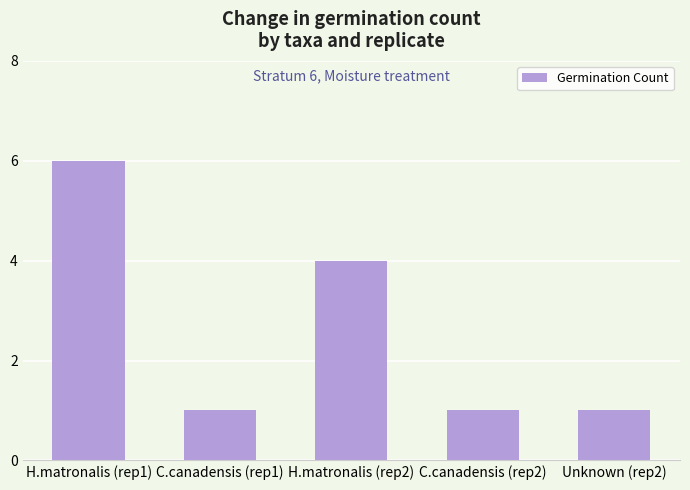

Reading right to left, extract all data points from this chart.

Unknown (rep2)=1	C.canadensis (rep2)=1	H.matronalis (rep2)=4	C.canadensis (rep1)=1	H.matronalis (rep1)=6